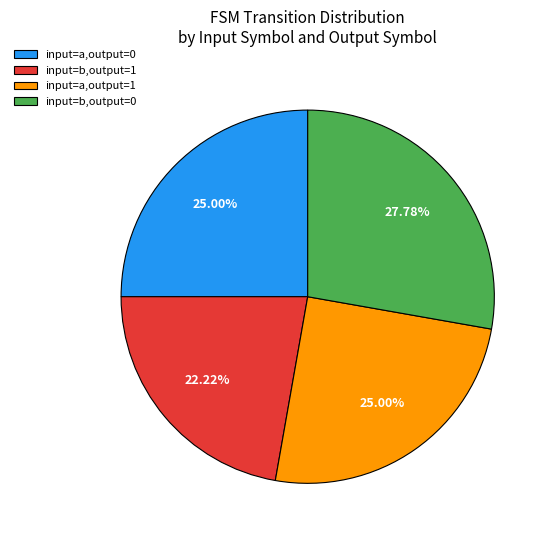

Count the number of slices in the pie.

4